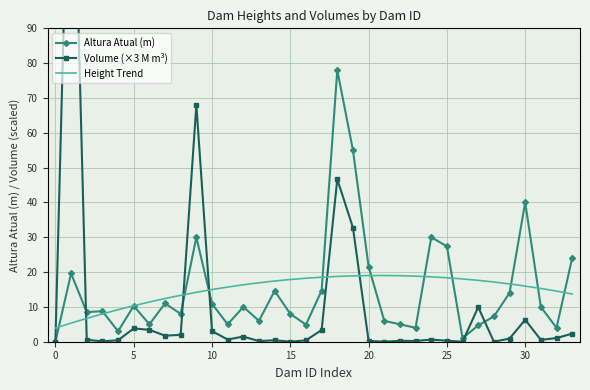

Reading left to right, list all the values displayed in this chart.

Altura Atual (m): 0.0	19.6	8.5	8.8	3.0	10.3	5.0	11.0	8.0	30.0	10.9	5.0	10.0	6.0	14.6	8.0	4.9	14.7	78.0	55.0	21.6	6.0	5.0	4.0	30.0	27.4	1.0	4.7	7.2	14.0	40.0	10.0	4.0	24.0
Volume Atual (m³) /1e6: 0.0	172.4	0.6	0.1	0.4	3.8	3.4	1.7	2.0	68.0	3.1	0.6	1.5	0.2	0.4	0.0	0.4	3.4	46.7	32.8	0.2	0.0	0.3	0.2	0.6	0.3	0.0	9.9	0.0	0.9	6.3	0.5	1.0	2.3